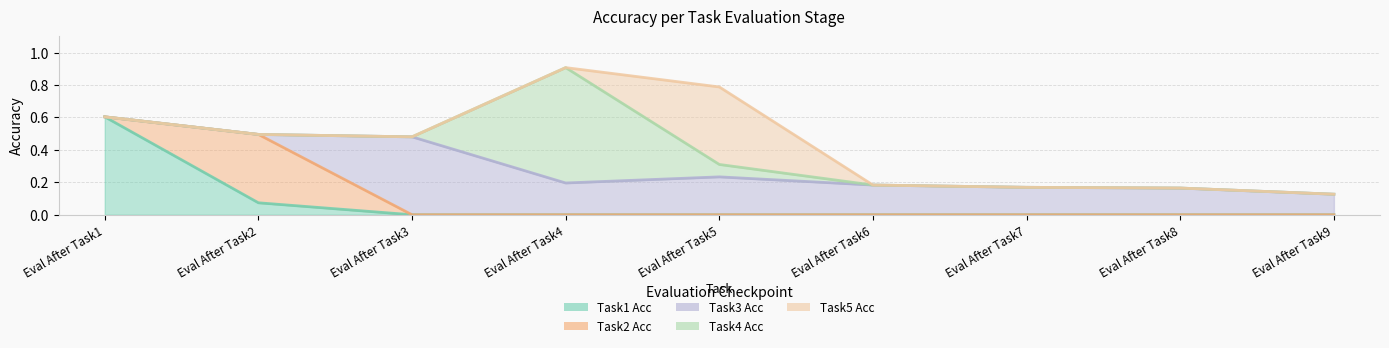

Reading left to right, what are all the values shown in this chart?

Task1 Acc: 0.6	0.1	0.0	0.0	0.0	0.0	0.0	0.0	0.0
Task2 Acc: 0.0	0.4	0.0	0.0	0.0	0.0	0.0	0.0	0.0
Task3 Acc: 0.0	0.0	0.5	0.2	0.2	0.2	0.2	0.2	0.1
Task4 Acc: 0.0	0.0	0.0	0.7	0.1	0.0	0.0	0.0	0.0
Task5 Acc: 0.0	0.0	0.0	0.0	0.5	0.0	0.0	0.0	0.0